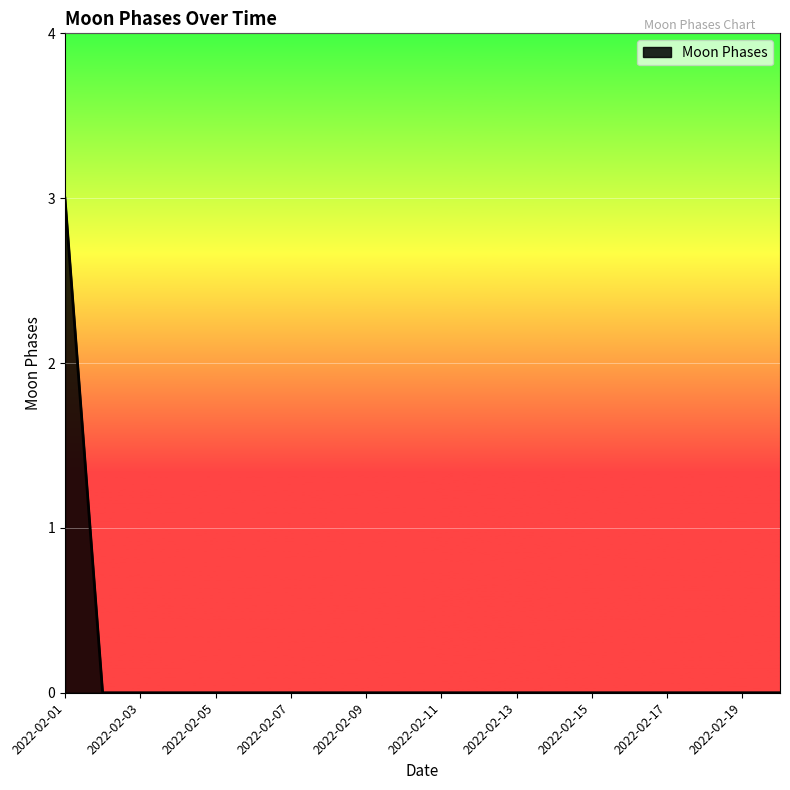

Reading left to right, transcribe all the data shown in this chart.

3	0	0	0	0	0	0	0	0	0	0	0	0	0	0	0	0	0	0	0